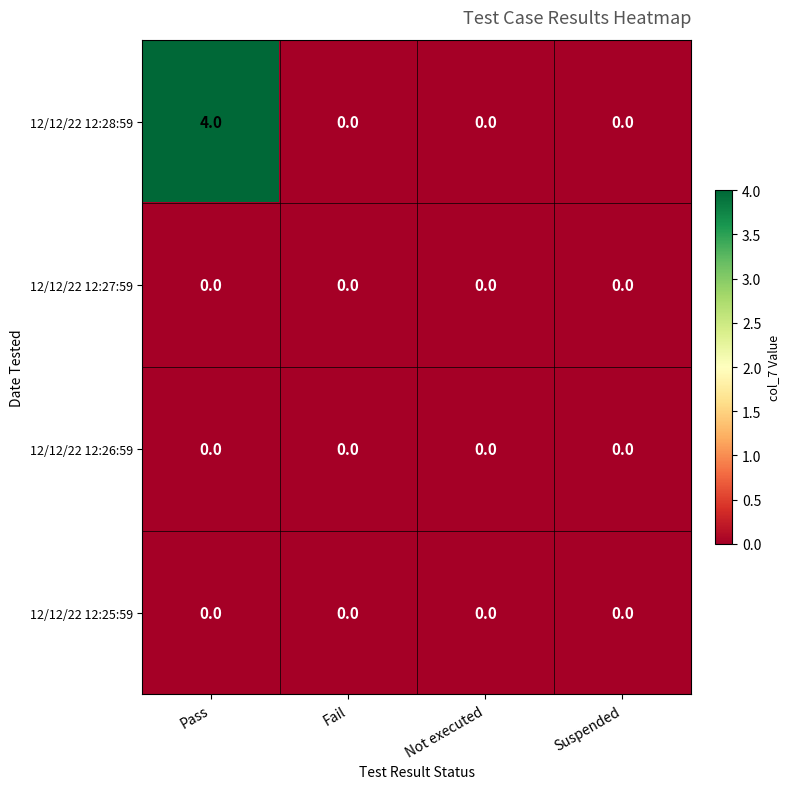

Is it true that 12/12/22 12:28:59 equals 0 at Suspended?

True